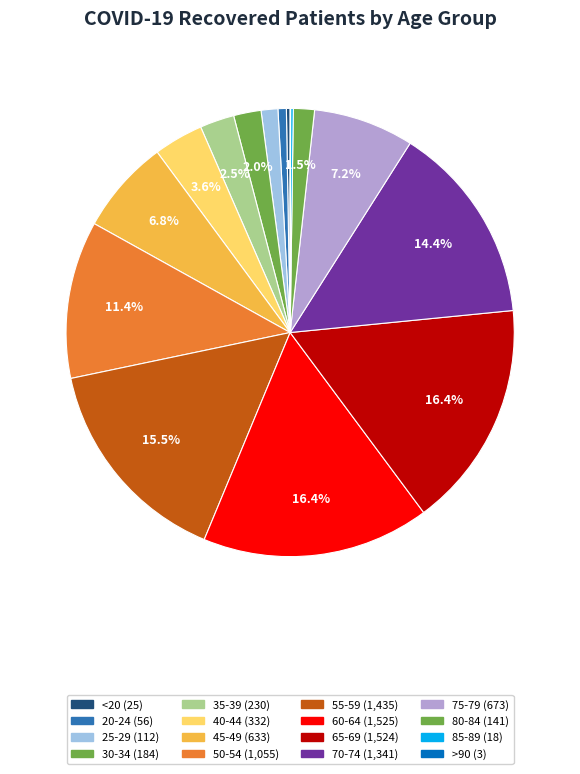

What percentage is the 55-59 slice, to the nearest percent?

15%